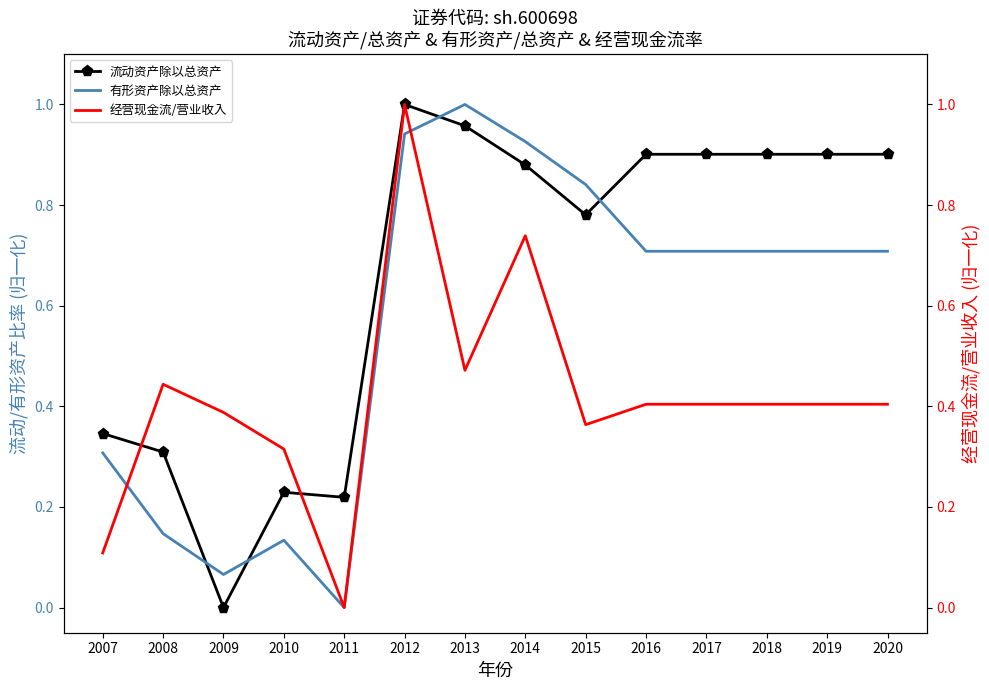

Reading left to right, transcribe all the data shown in this chart.

流动资产除以总资产: 2007=0.3	2008=0.3	2009=0.0	2010=0.2	2011=0.2	2012=1.0	2013=1.0	2014=0.9	2015=0.8	2016=0.9	2017=0.9	2018=0.9	2019=0.9	2020=0.9
有形资产除以总资产: 2007=0.3	2008=0.1	2009=0.1	2010=0.1	2011=0.0	2012=0.9	2013=1.0	2014=0.9	2015=0.8	2016=0.7	2017=0.7	2018=0.7	2019=0.7	2020=0.7
经营现金流/营业收入: 2007=0.1	2008=0.4	2009=0.4	2010=0.3	2011=0.0	2012=1.0	2013=0.5	2014=0.7	2015=0.4	2016=0.4	2017=0.4	2018=0.4	2019=0.4	2020=0.4